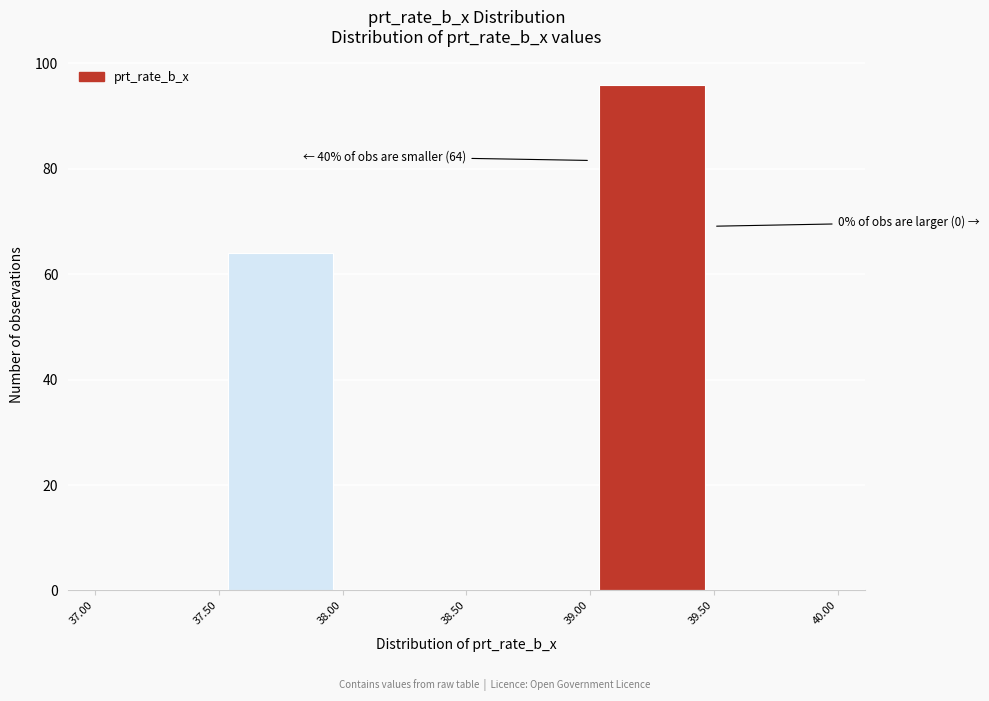

Which range on the x-axis has the tallest bar?

39.00 to 39.50